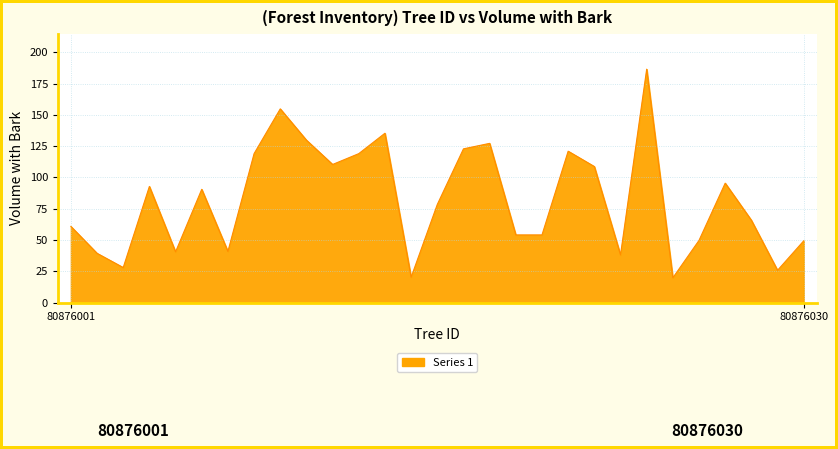

What is the greatest value displayed?

186.6